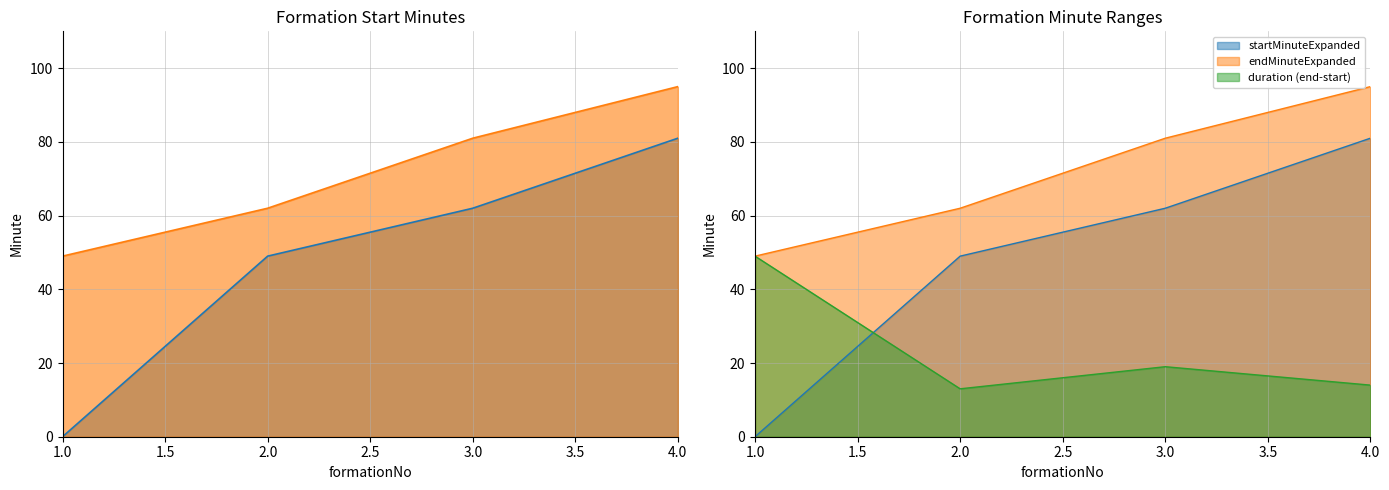

Where is endMinuteExpanded nearest to the value 72?

3